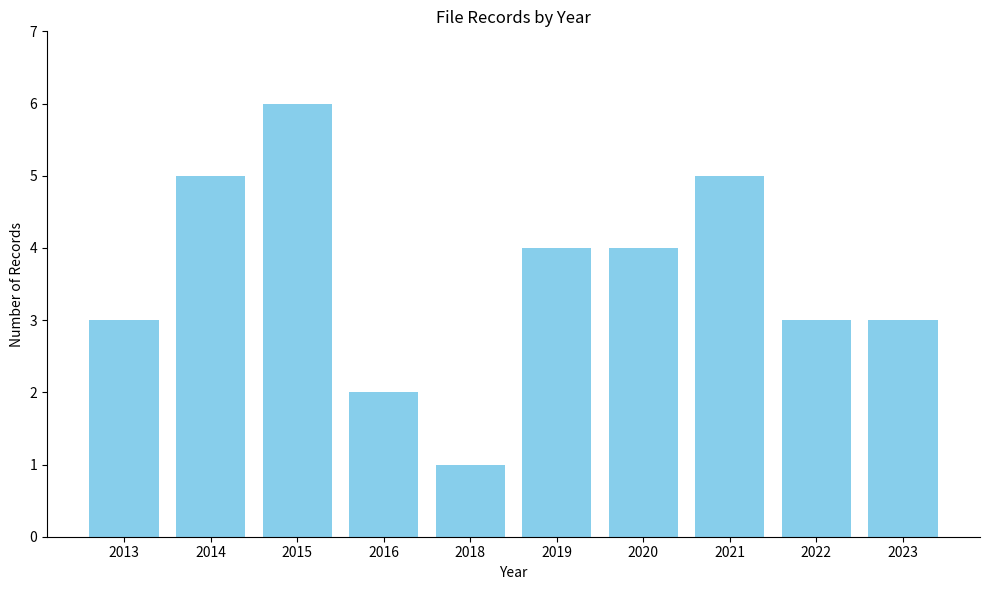

Approximately how many times larger is the value at 2019 compared to 2018?

4.0